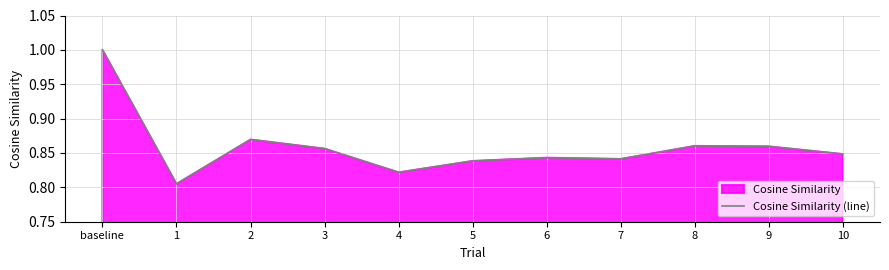

The chart shows a value of 1.5 at baseline. True or false?

False